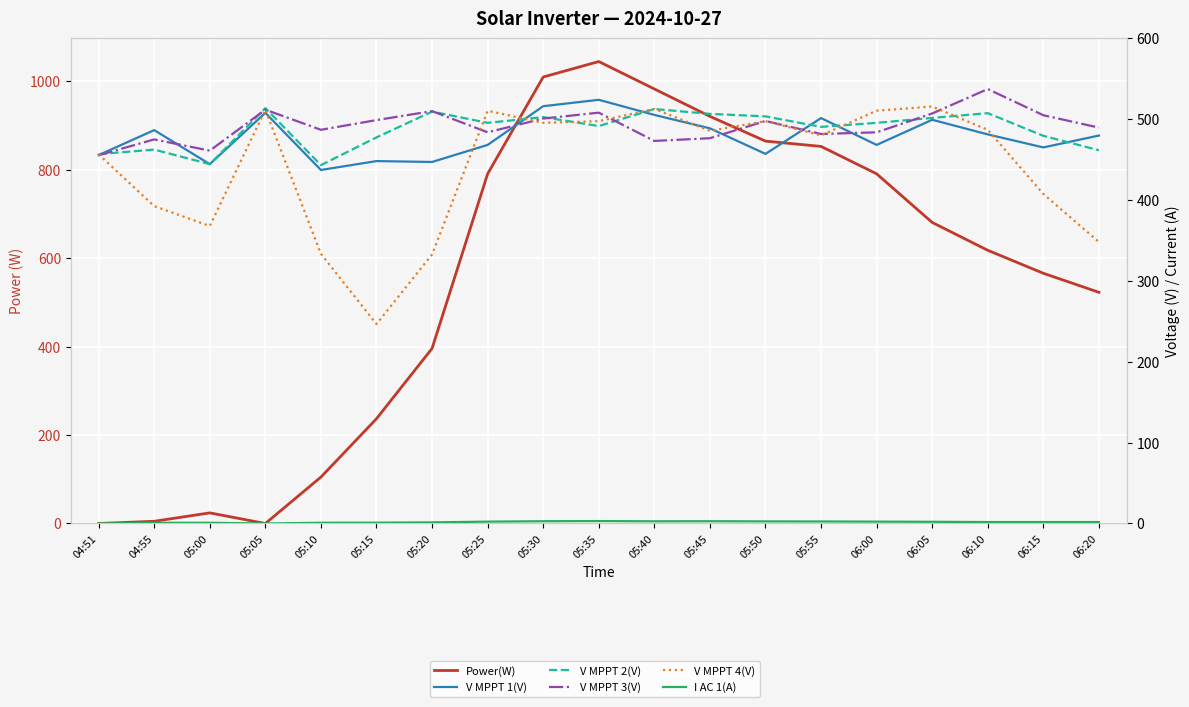

How many interior local valleys does the V MPPT 3(V) series have?

5